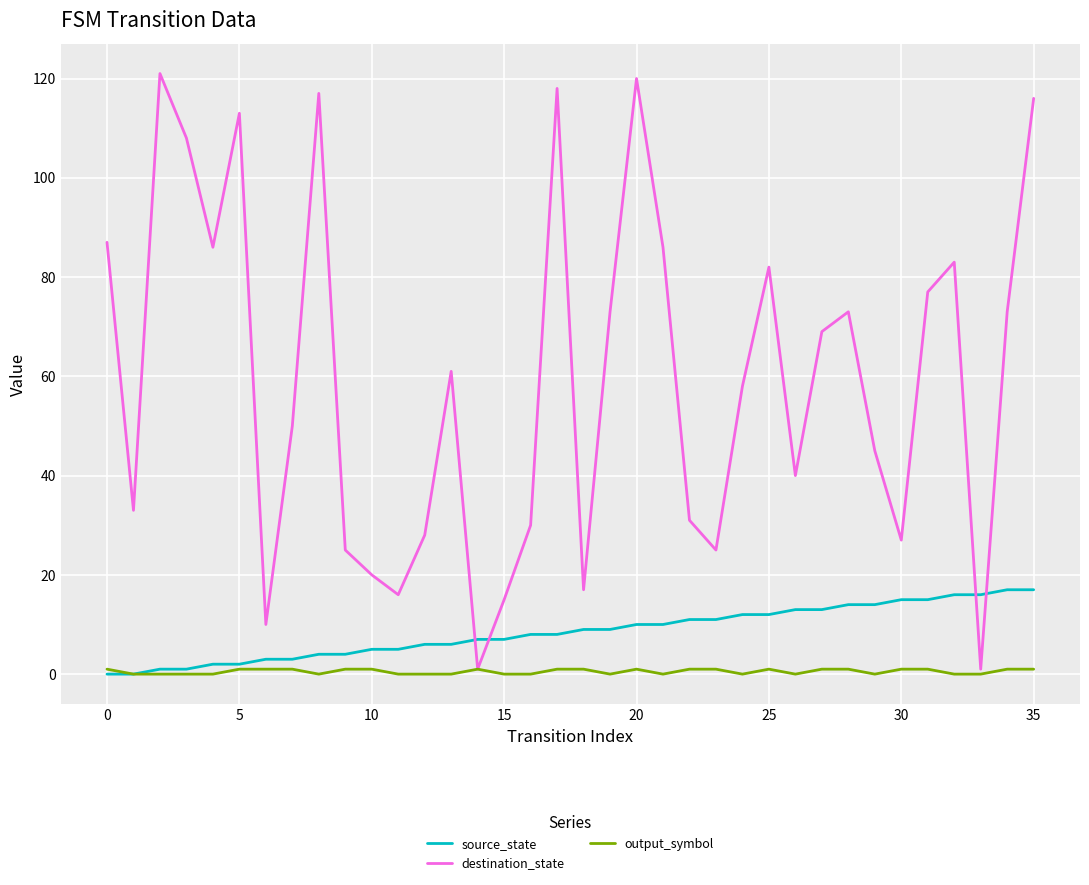

Which series has the largest total across all categories?

destination_state